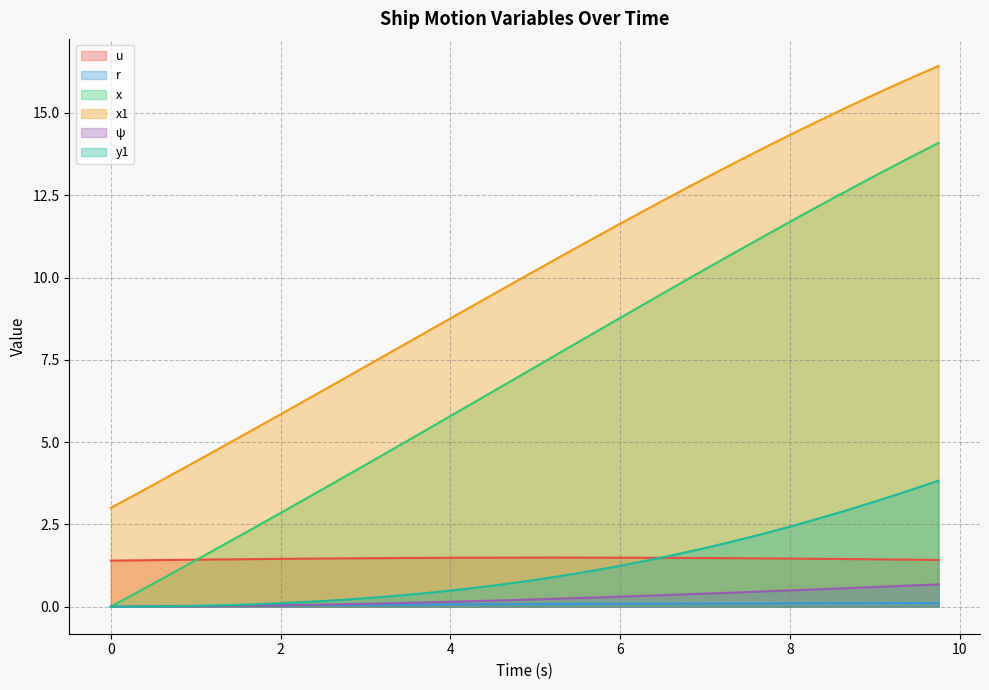

Which series has the largest total across all categories?

x1